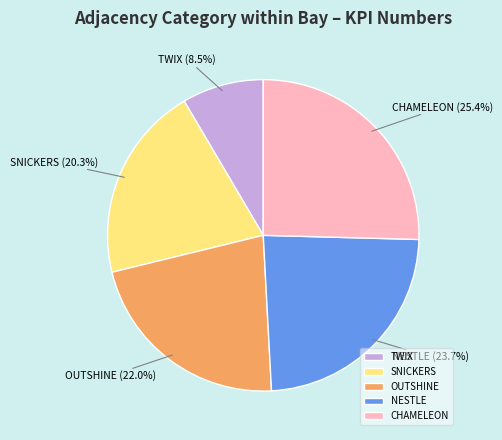

How many slices are in this pie chart?

5